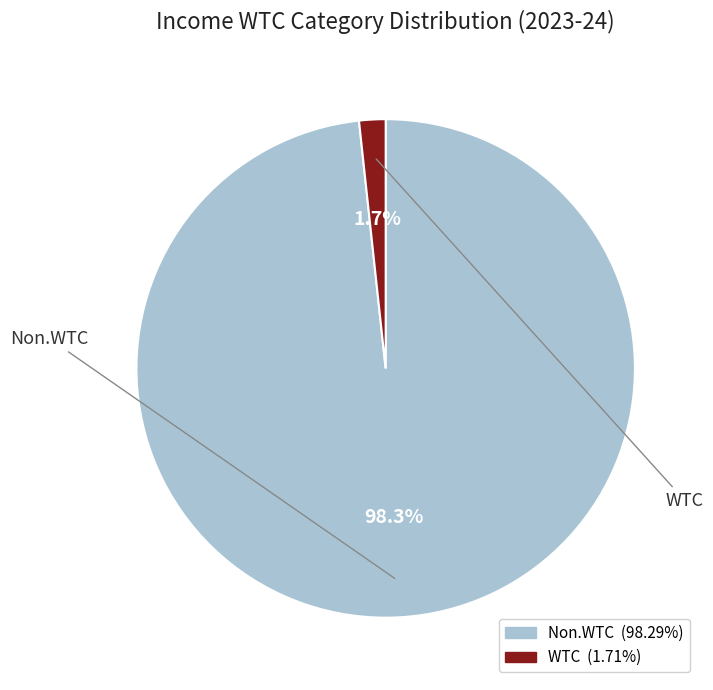

Is there a majority slice in this chart?

Yes